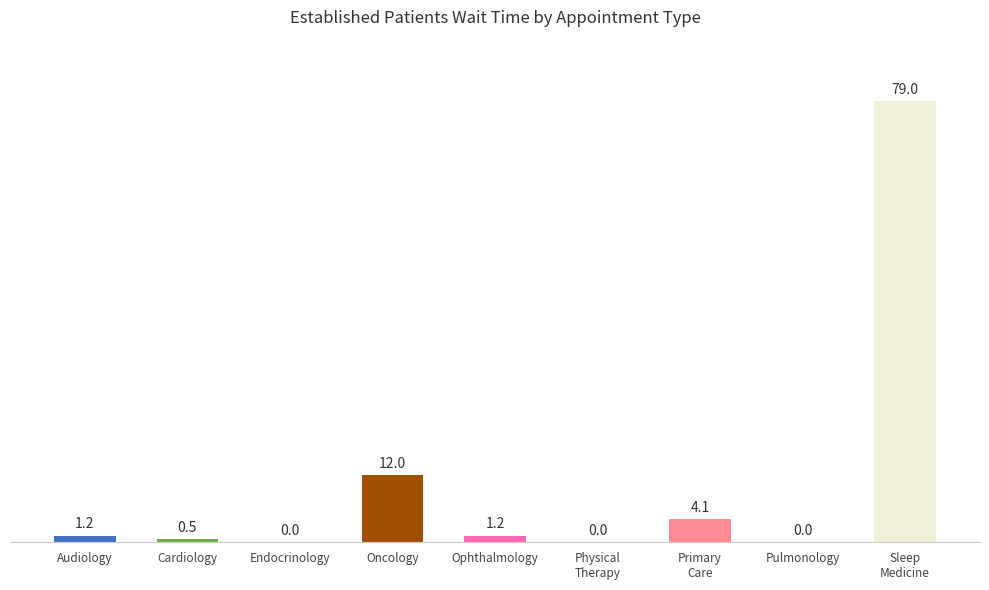

What is the average value?

10.9